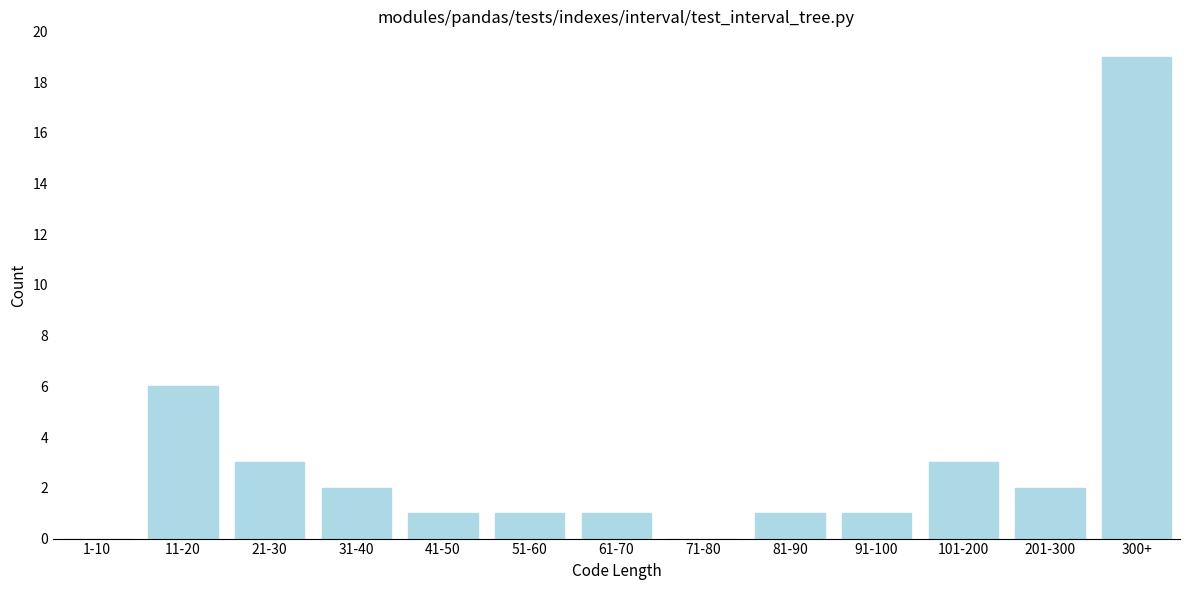

Reading left to right, list all the values displayed in this chart.

1-10=0	11-20=6	21-30=3	31-40=2	41-50=1	51-60=1	61-70=1	71-80=0	81-90=1	91-100=1	101-200=3	201-300=2	300+=19